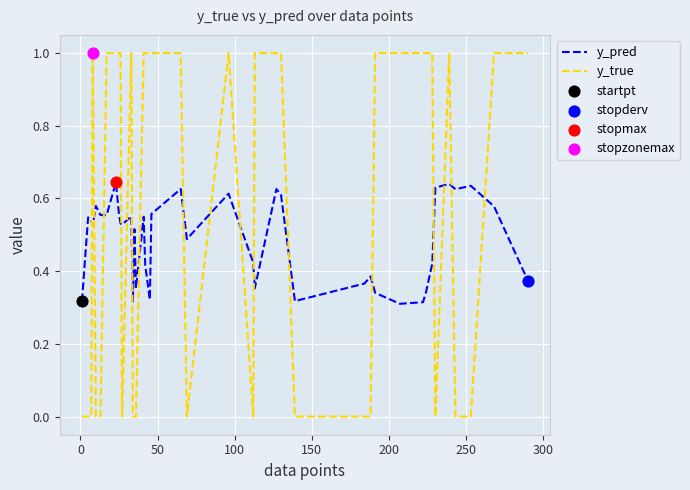

Which series has the largest total across all categories?

y_true